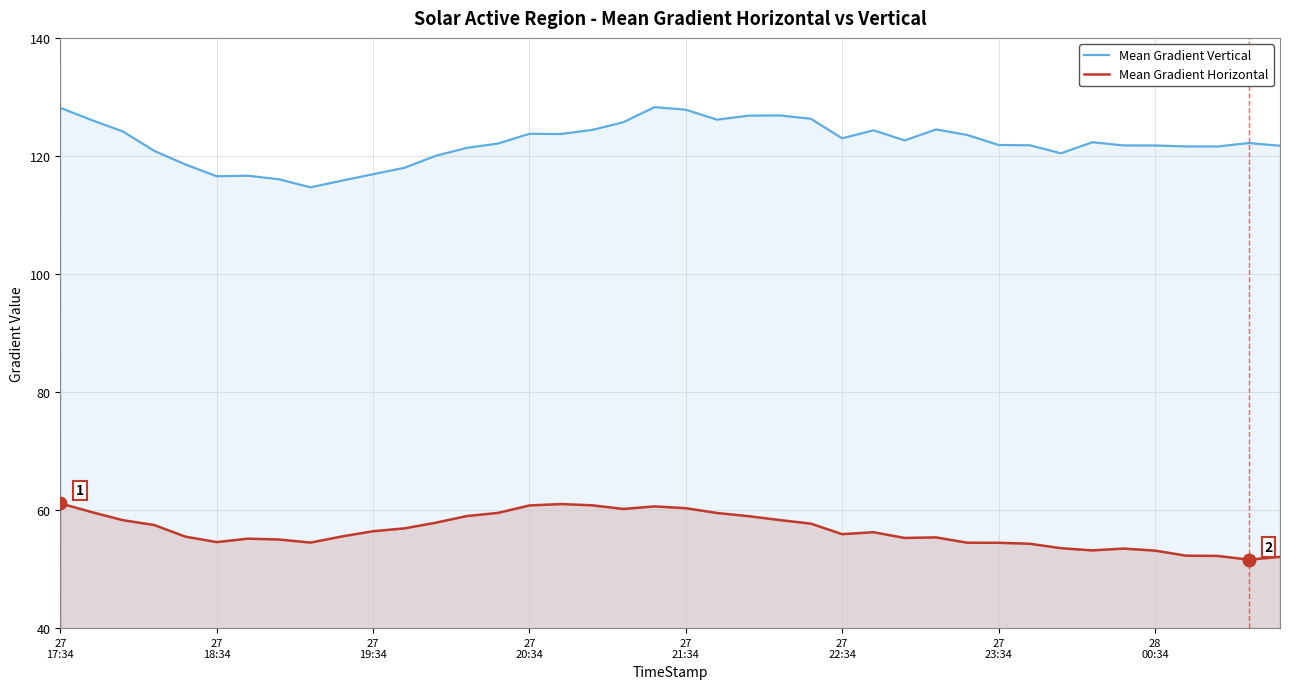

What is the highest value of the Mean Gradient Vertical series?

128.3